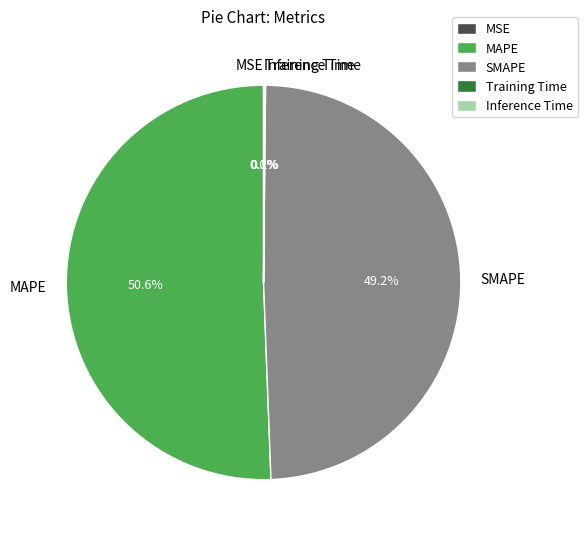

Do MAPE and SMAPE together represent more than half of the pie?

Yes